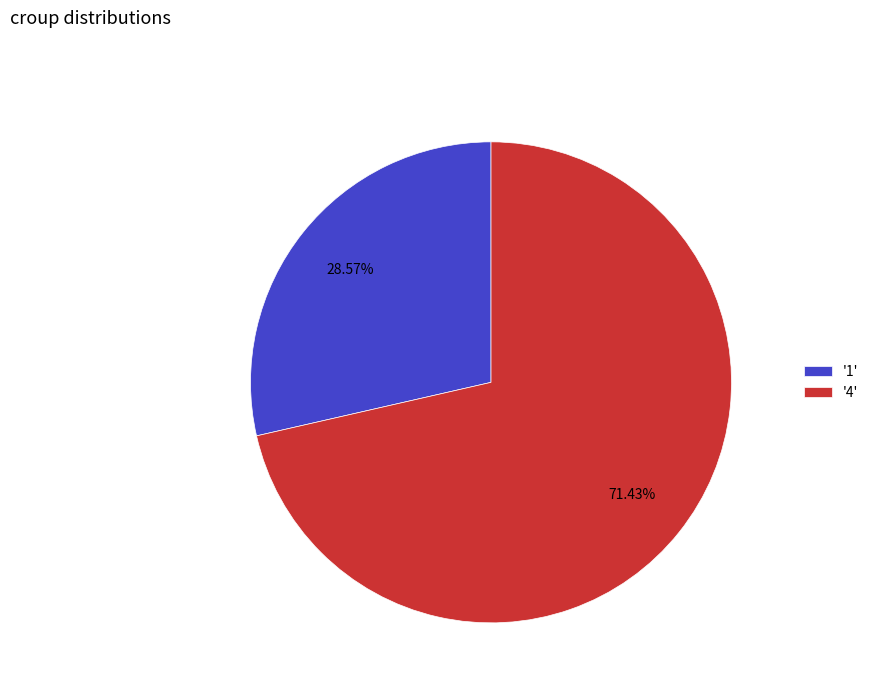

Which has a higher value, '4' or '1'?

'4'